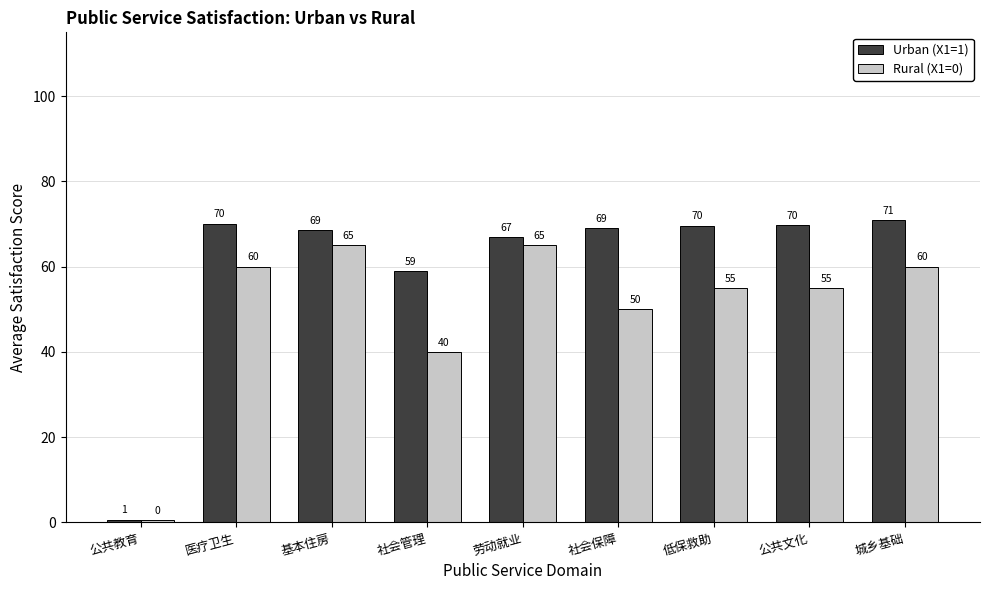

What are all the series names shown in the legend?

Urban (X1=1), Rural (X1=0)